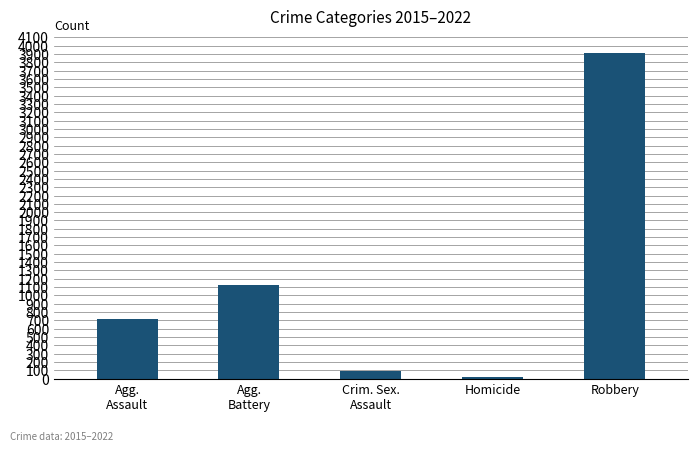

At which category does the chart reach its peak across all series?

Robbery